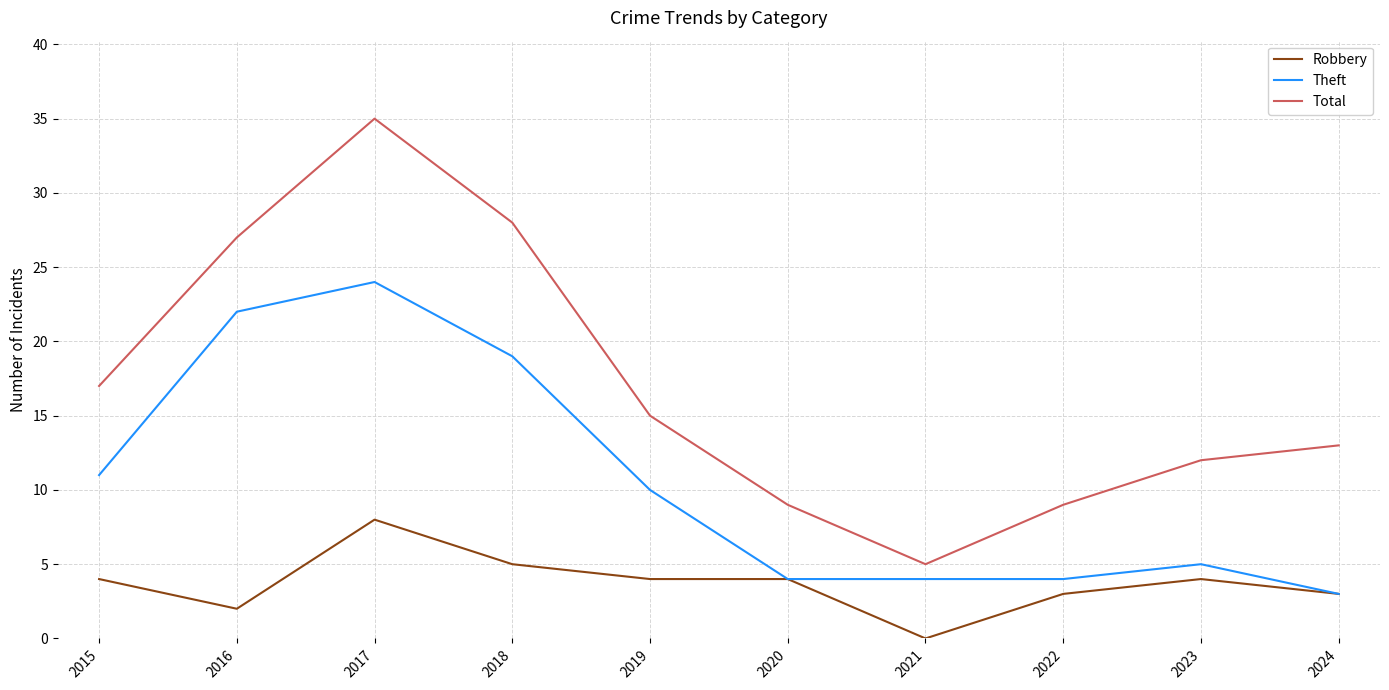

True or false: Total and Theft cross at least once.

False